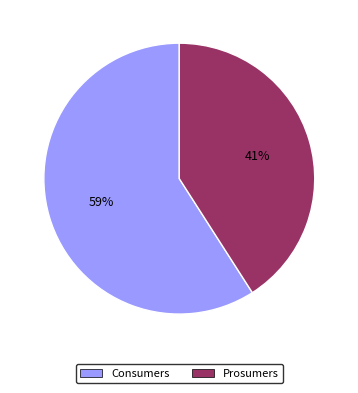

To the nearest percent, what is the combined percentage of Consumers and Prosumers?

100%